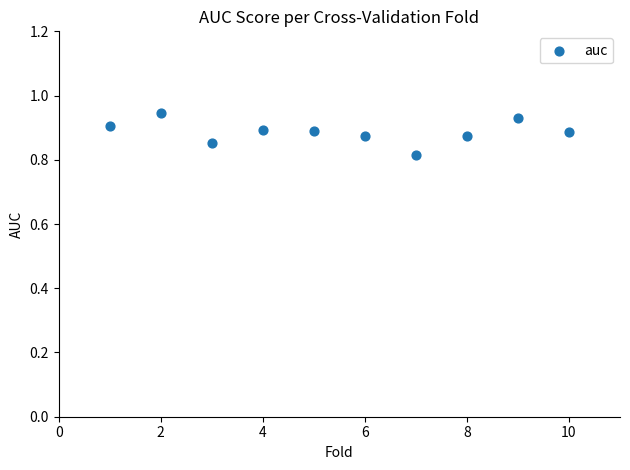

What is the average X value?

5.5